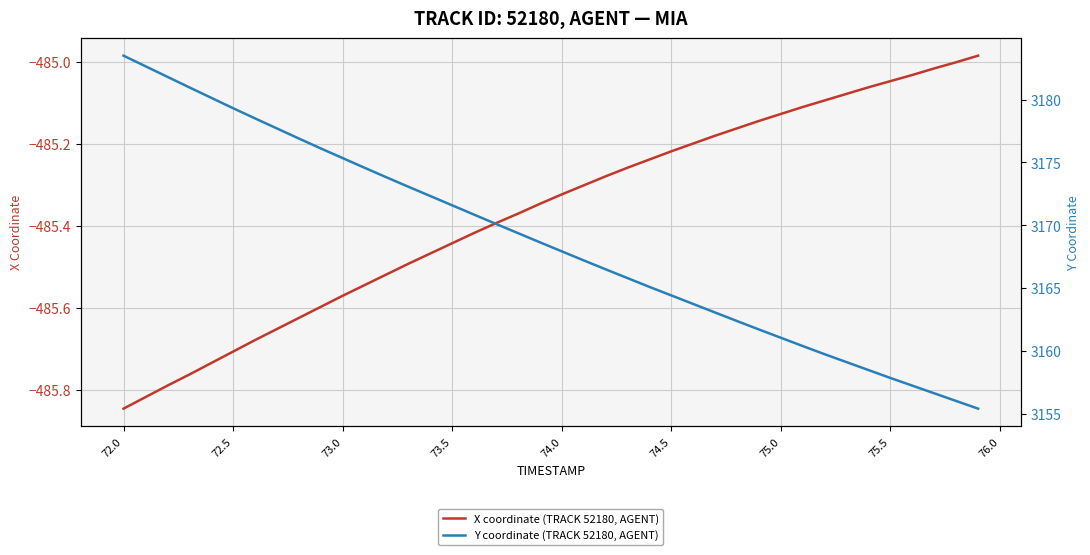

True or false: X coordinate (TRACK 52180, AGENT) has a value of -169.4 at 73.0.

False